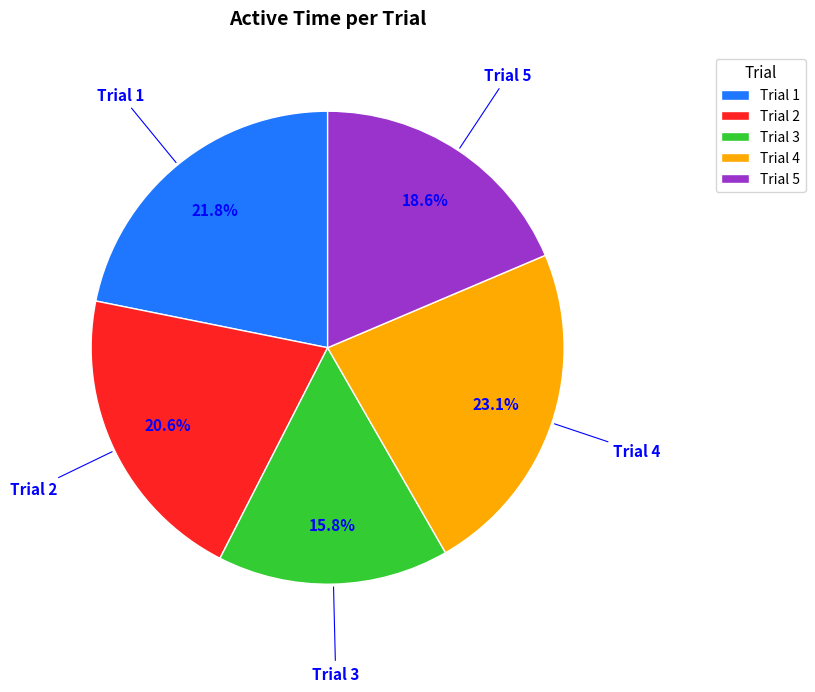

How many slices are in this pie chart?

5